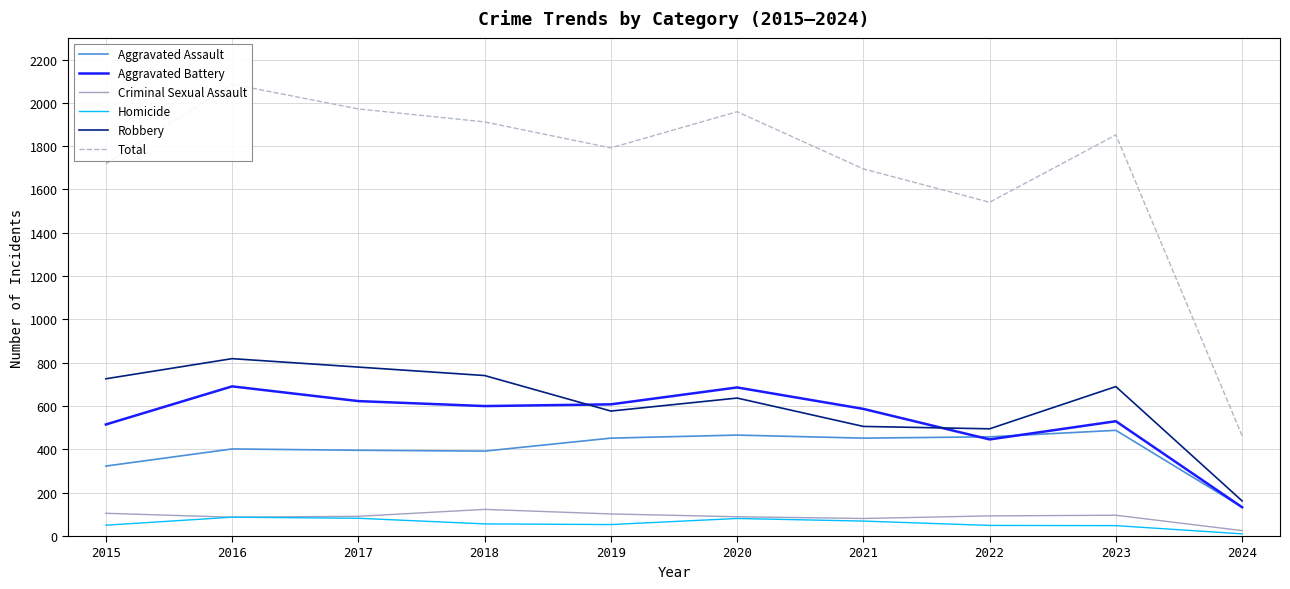

What is the total value across all series at 2023?

3704